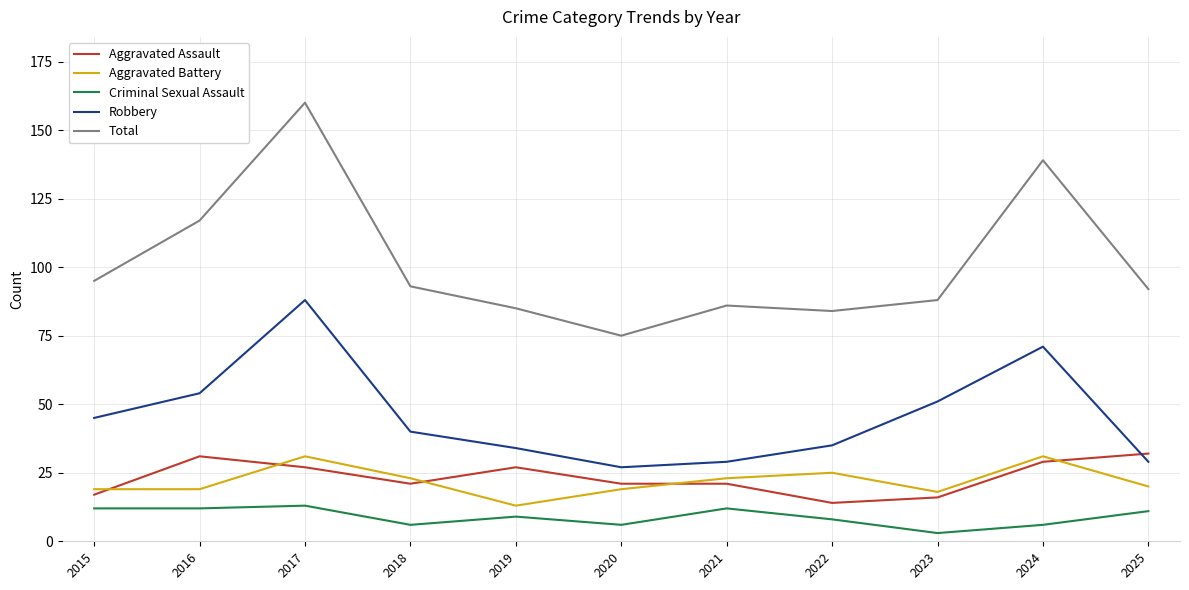

Is the value of Robbery at 2019 greater than the value of Criminal Sexual Assault at 2024?

Yes